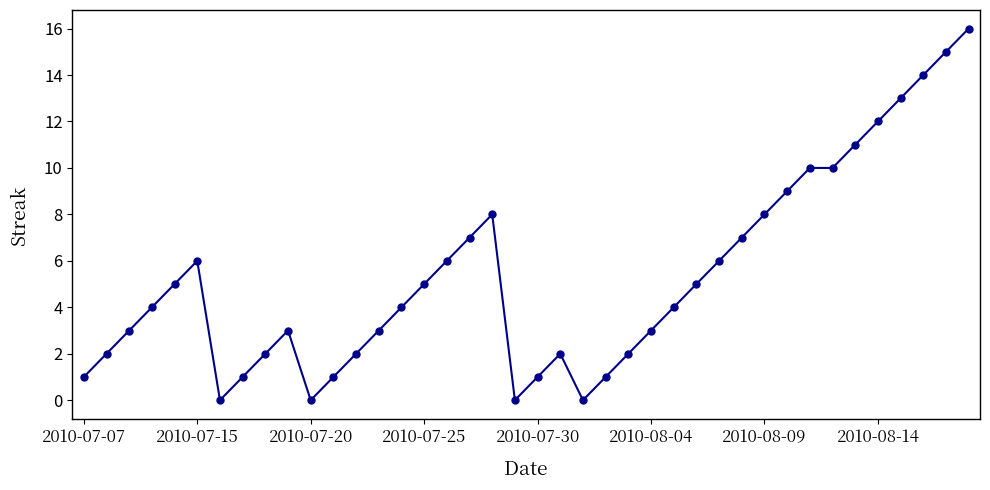

Is this an area chart (filled region under the line)?

No